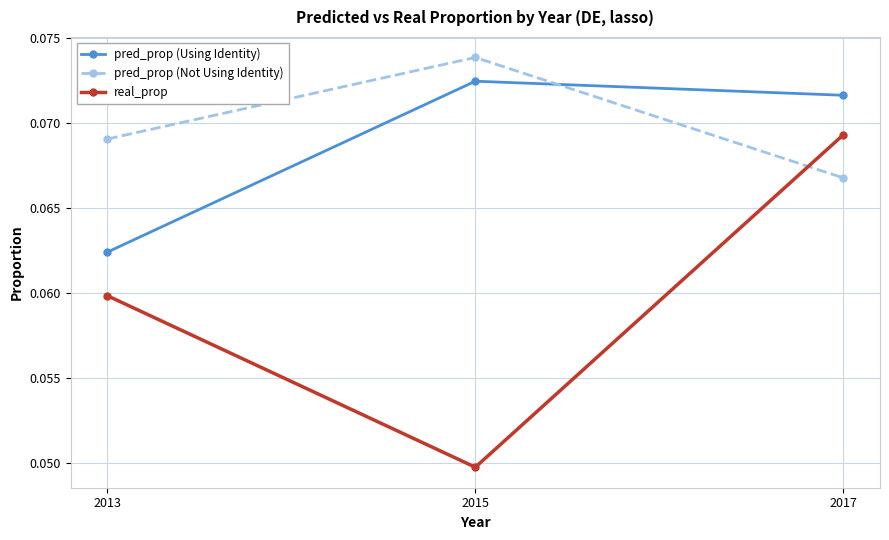

What are all the series names shown in the legend?

pred_prop (Using Identity), pred_prop (Not Using Identity), real_prop